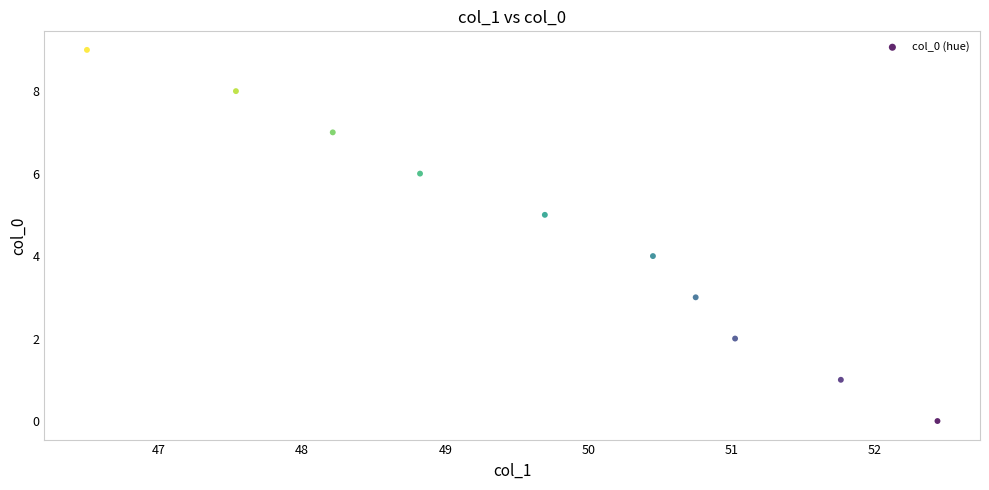

What is the range of Y values (max minus min)?

9